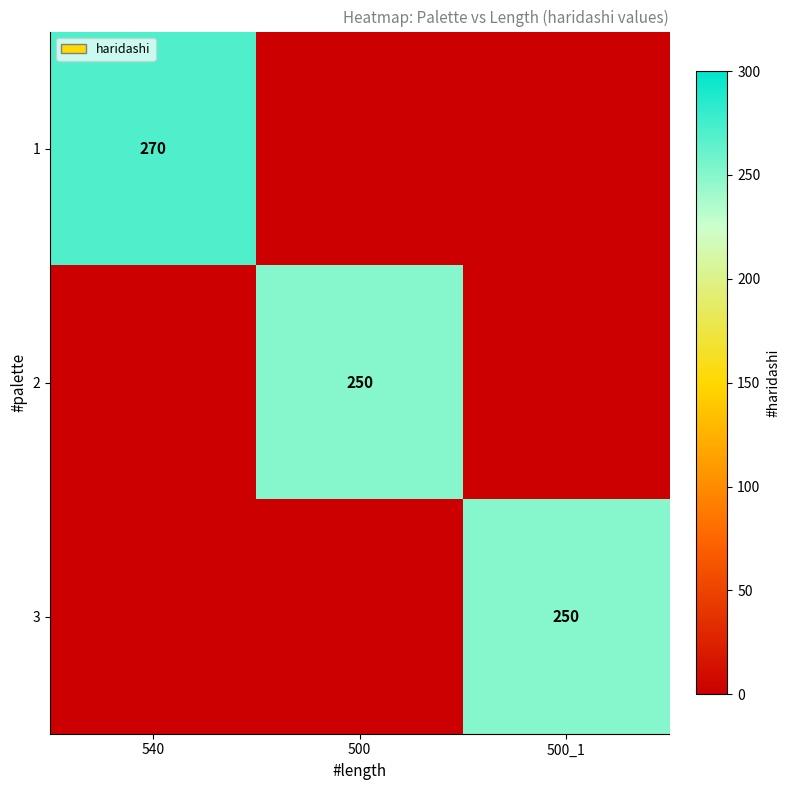

What is the total value across all series at 500?

250